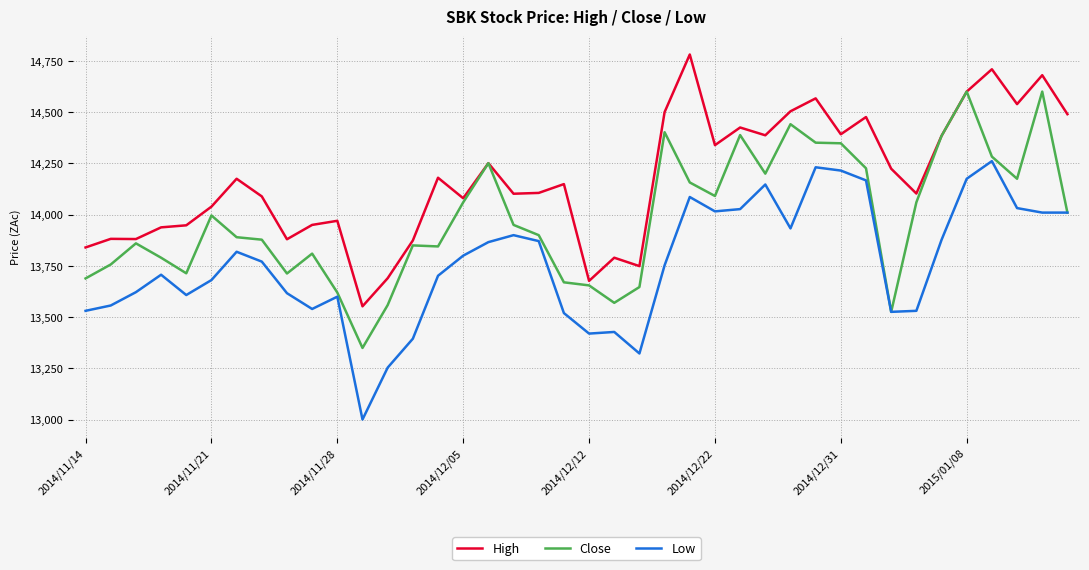

True or false: High and Low cross at least once.

False